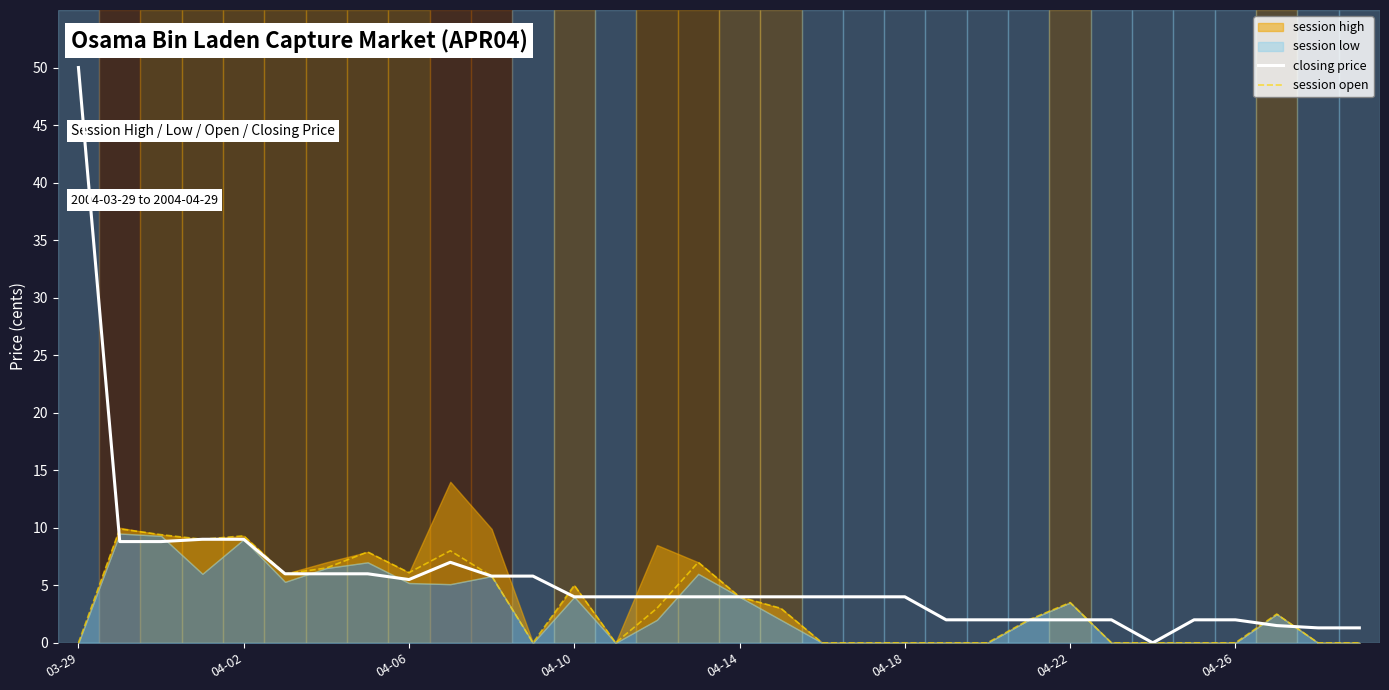

Which series has the largest range (max minus min)?

closing price